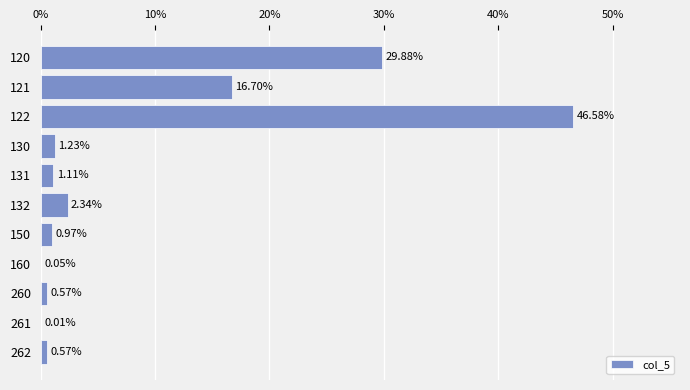

What is the sum of all values?

100.0